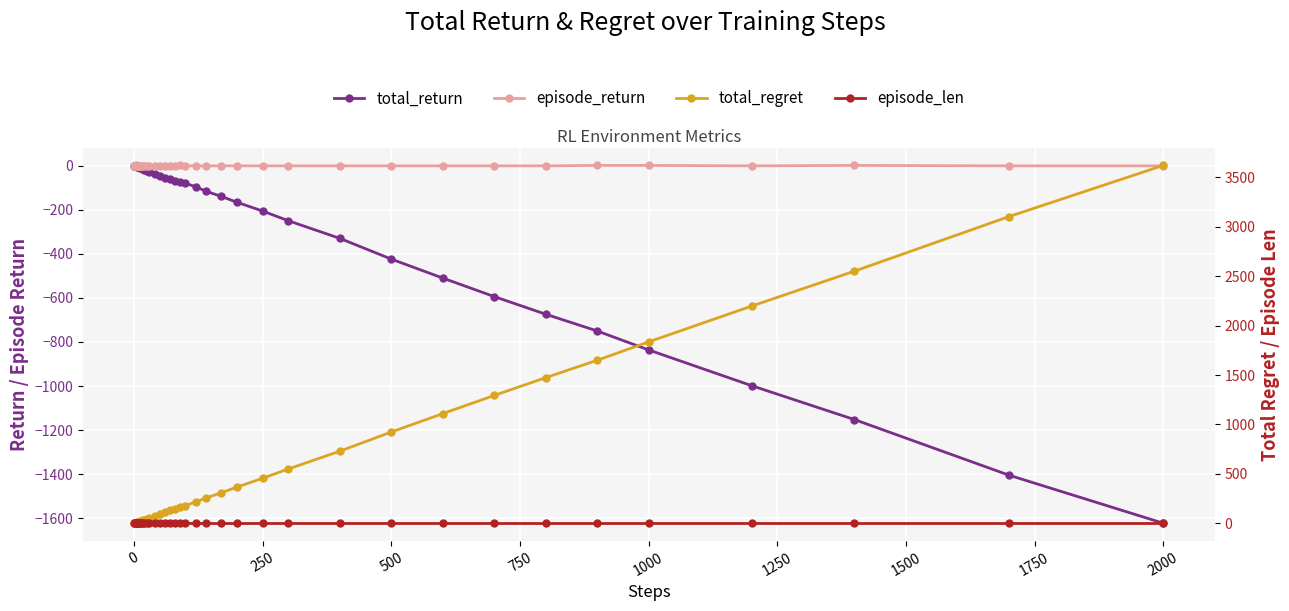

Reading left to right, what are all the values shown in this chart?

total_return: -1	-2	-3	-2	-3	-4	-5	-6	-7	-8	-10	-12	-15	-18	-23	-28	-36	-46	-56	-62	-68	-72	-80	-96	-116	-140	-166	-206	-250	-330	-424	-510	-594	-674	-750	-836	-998	-1152	-1404	-1622
episode_return: -1	-1	-1	1	-1	-1	-1	-1	-1	-1	-1	-1	-1	-1	-1	-1	-1	-1	-1	-1	-1	1	-1	-1	-1	-1	-1	-1	-1	-1	-1	-1	-1	-1	1	1	-1	1	-1	-1
total_regret: 2	4	6	6	8	10	12	14	16	18	22	26	32	38	48	58	76	96	116	132	148	162	180	216	256	310	366	456	550	730	924	1110	1294	1474	1650	1836	2198	2552	3104	3622
episode_len: 1	1	1	1	1	1	1	1	1	1	1	1	1	1	1	1	1	1	1	1	1	1	1	1	1	1	1	1	1	1	1	1	1	1	1	1	1	1	1	1